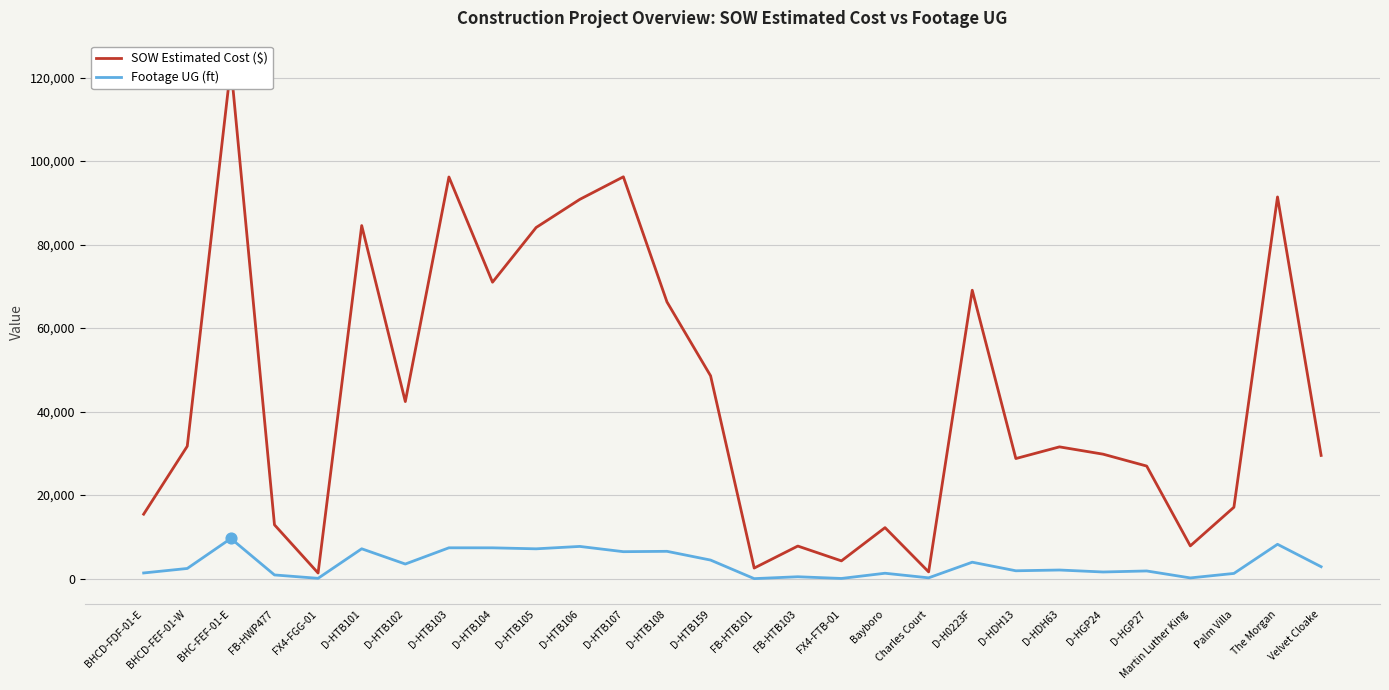

Which series has the largest Y range (max minus min)?

SOW Estimated Cost ($)